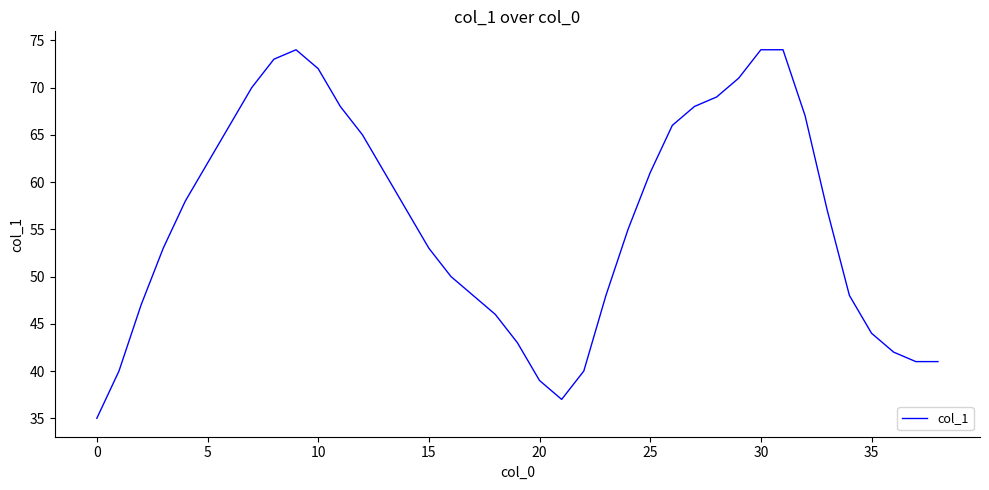

What is the smallest value displayed?

35